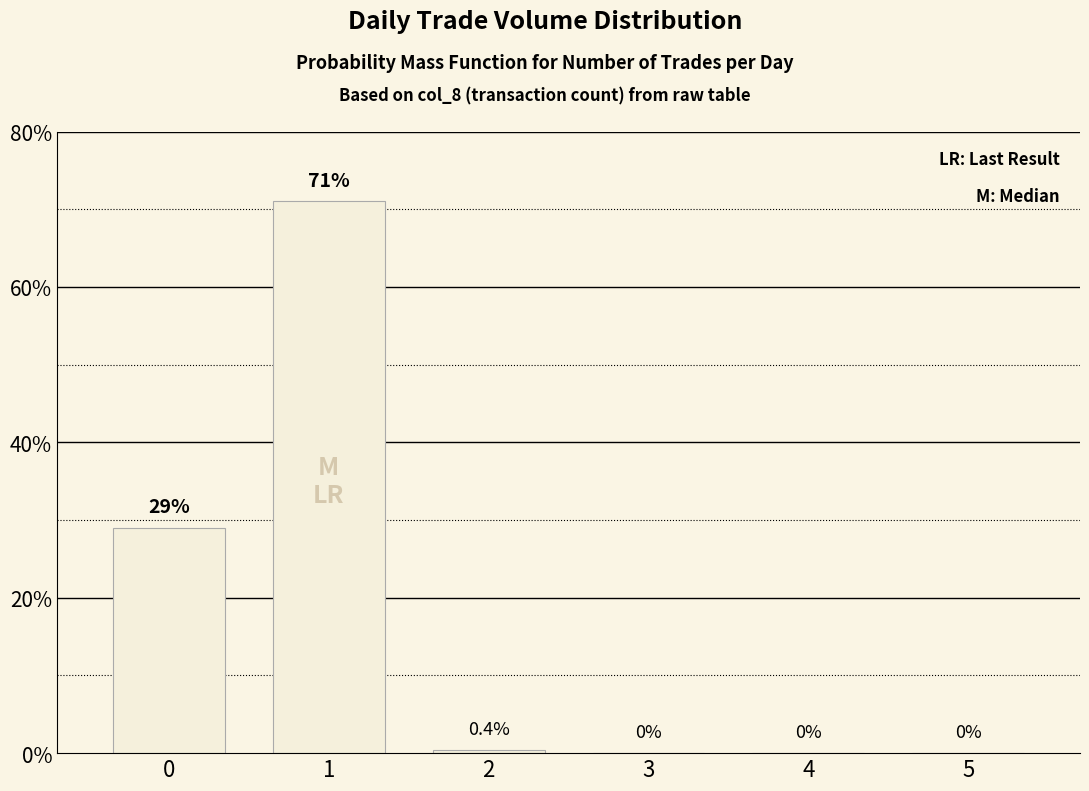

Which has a higher value, 4 or 1?

1